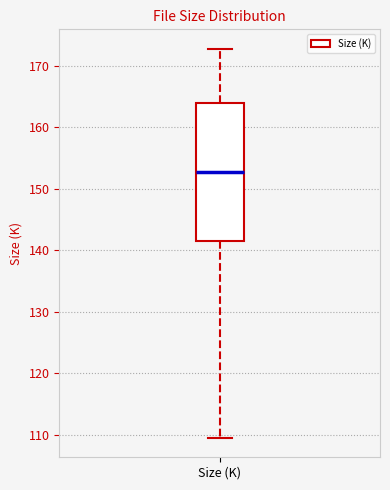

Where is the lower edge of the box for Size (K) on the y-axis? The values are not printed on the chart, so give them approximately, as read against the axis.

142